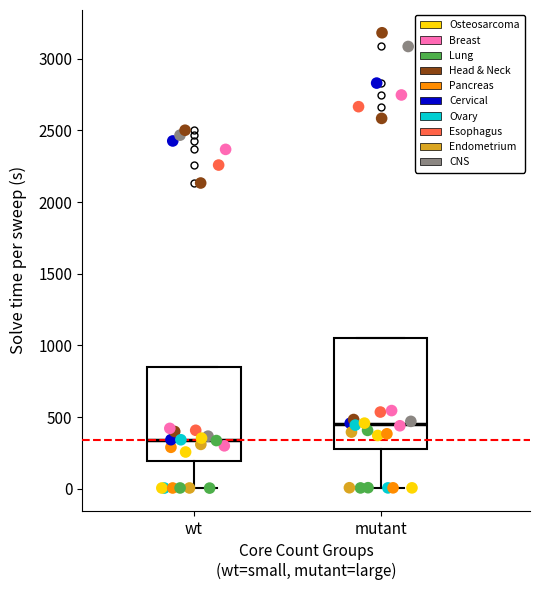

Reading left to right, transcribe this box plot: for each box, give where its median line is, the range the box spans, and where its two whiskers end, as read against the y-axis. The values are not printed on the chart, so give them approximately, as read against the axis.

wt: median 350, box 200 to 850, whiskers 0 to 850
mutant: median 450, box 300 to 1050, whiskers 0 to 1050